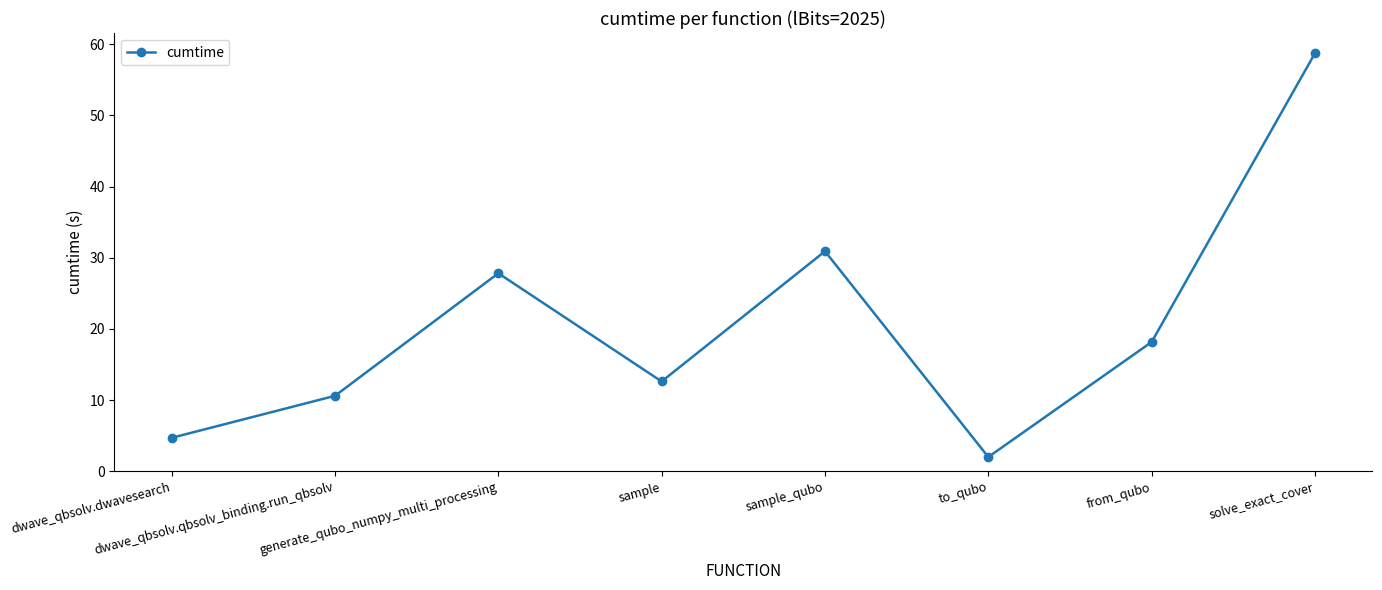

Which category has the highest value across all series?

solve_exact_cover